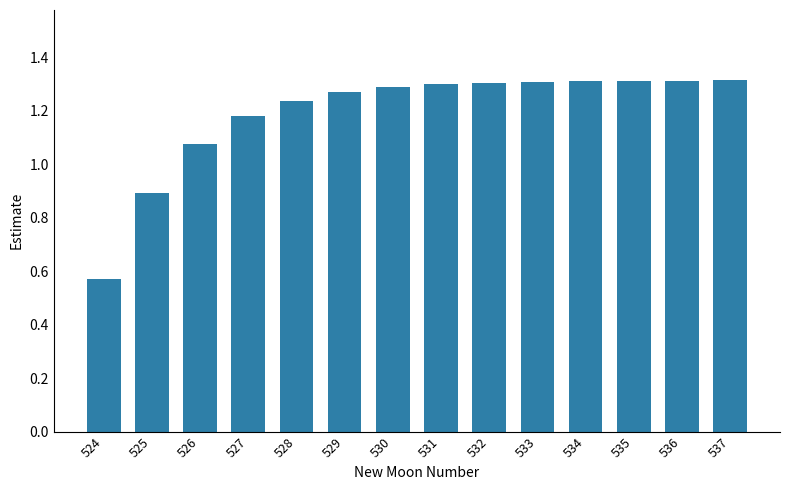

What is the difference between the values at 524 and 535?

0.7